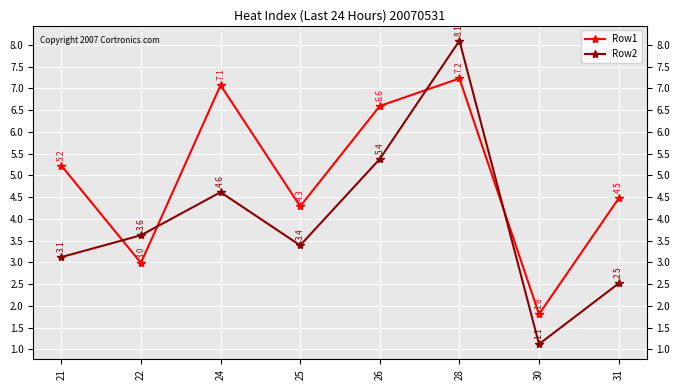

At which category does Row1 reach its first local peak?

24